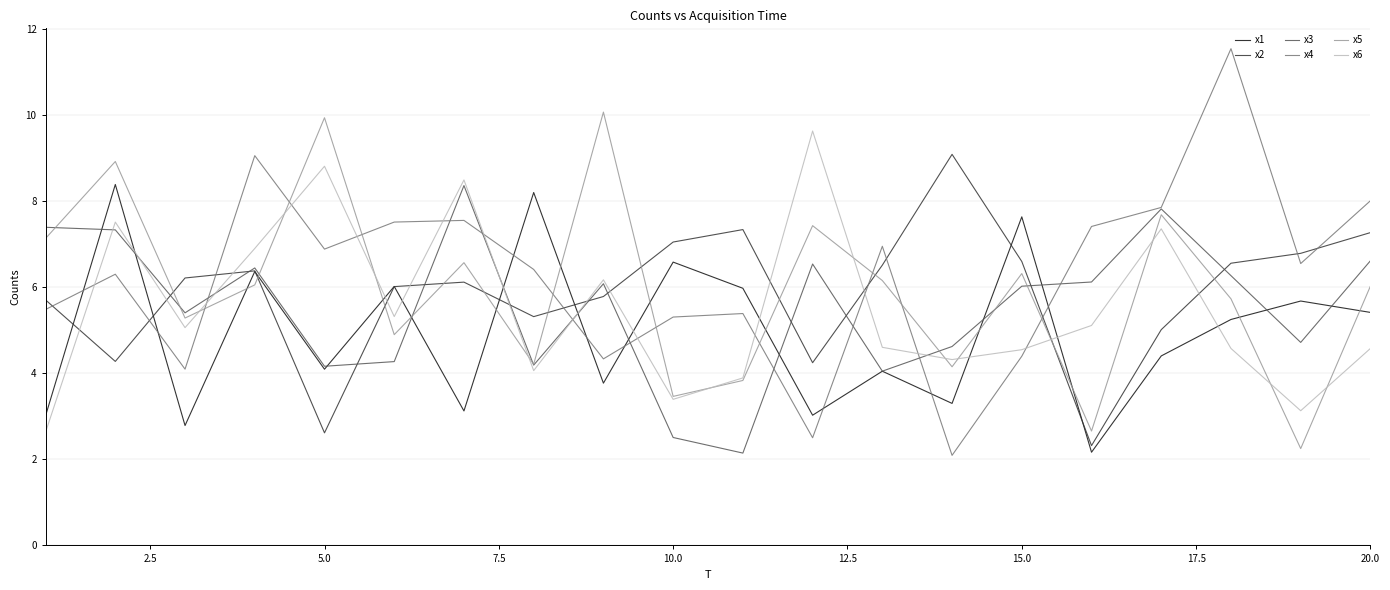

How many series are shown in this chart?

6